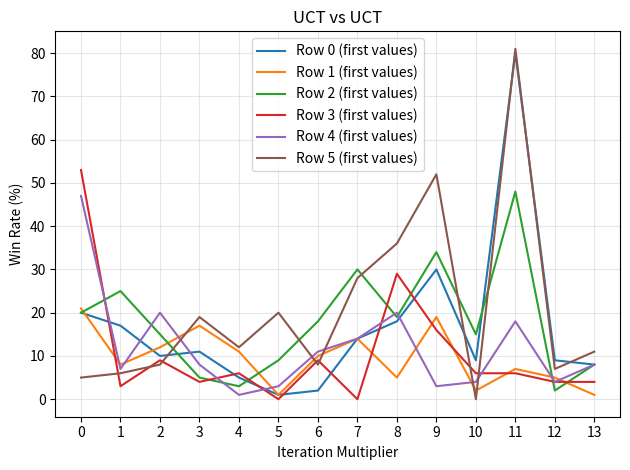

What are all the series names shown in the legend?

Row 0 (first values), Row 1 (first values), Row 2 (first values), Row 3 (first values), Row 4 (first values), Row 5 (first values)